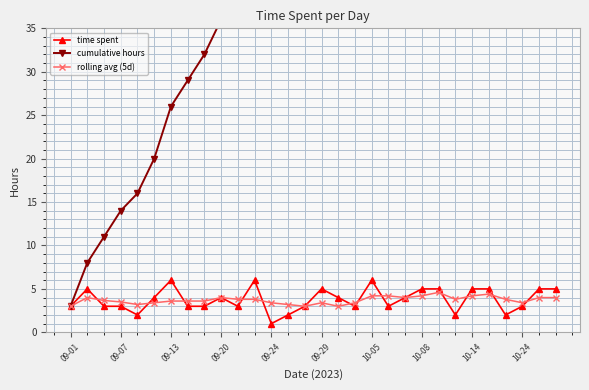

True or false: cumulative hours and rolling avg (5d) cross at least once.

False